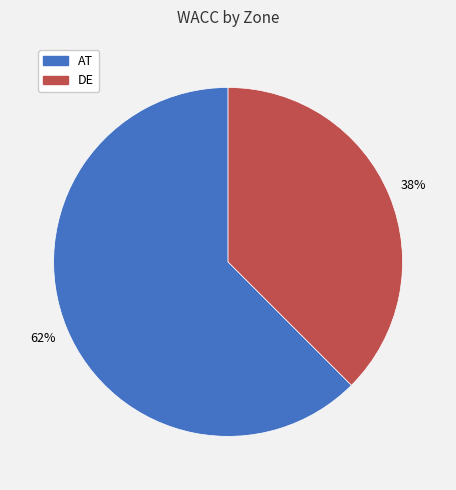

Rank the categories by value from lowest to highest.

DE, AT